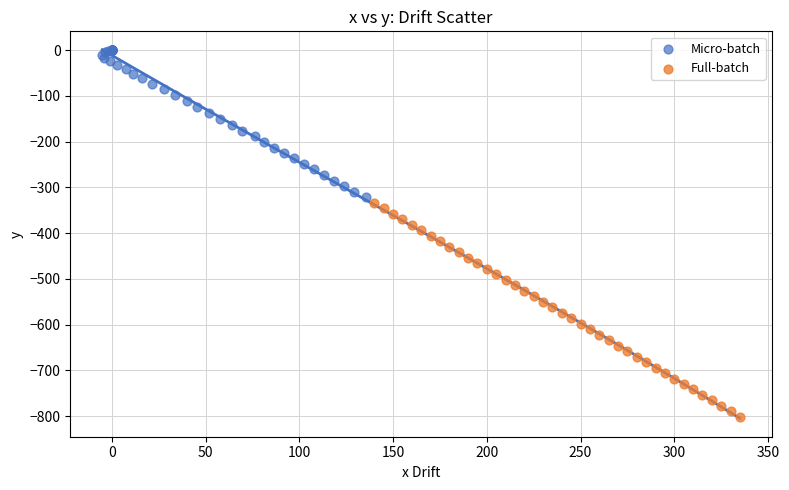

Which series contains the highest Y value?

Micro-batch